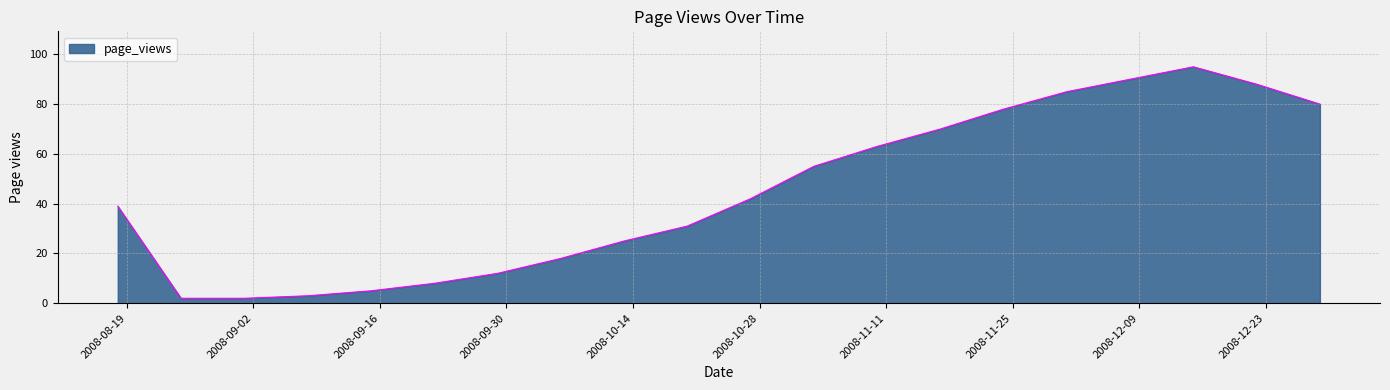

What is the difference between the maximum and minimum values?

93